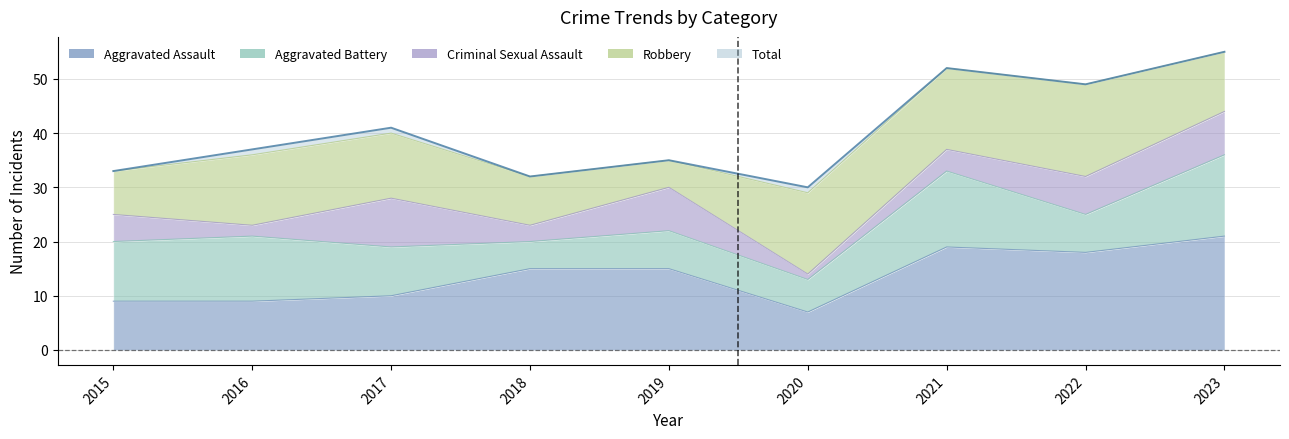

How many lines are shown in the chart?

5